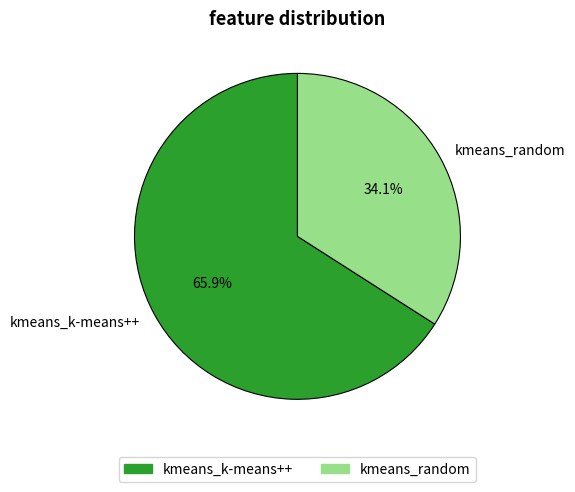

Which category has the biggest portion of the pie?

kmeans_k-means++